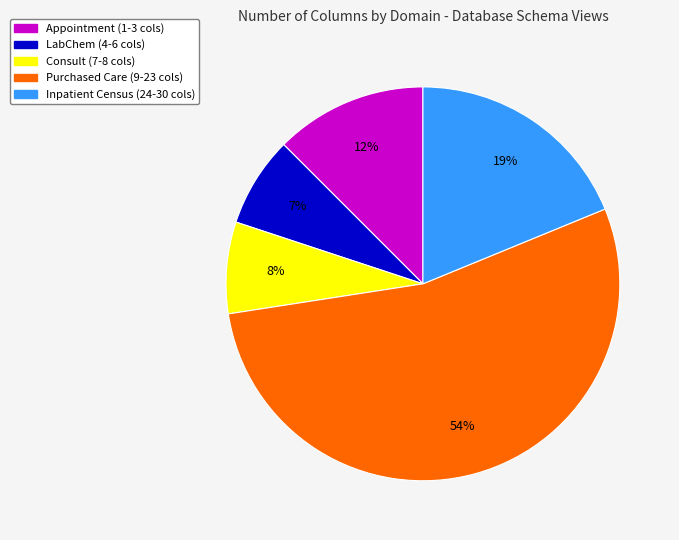

To the nearest percent, what is the average slice percentage?

20%